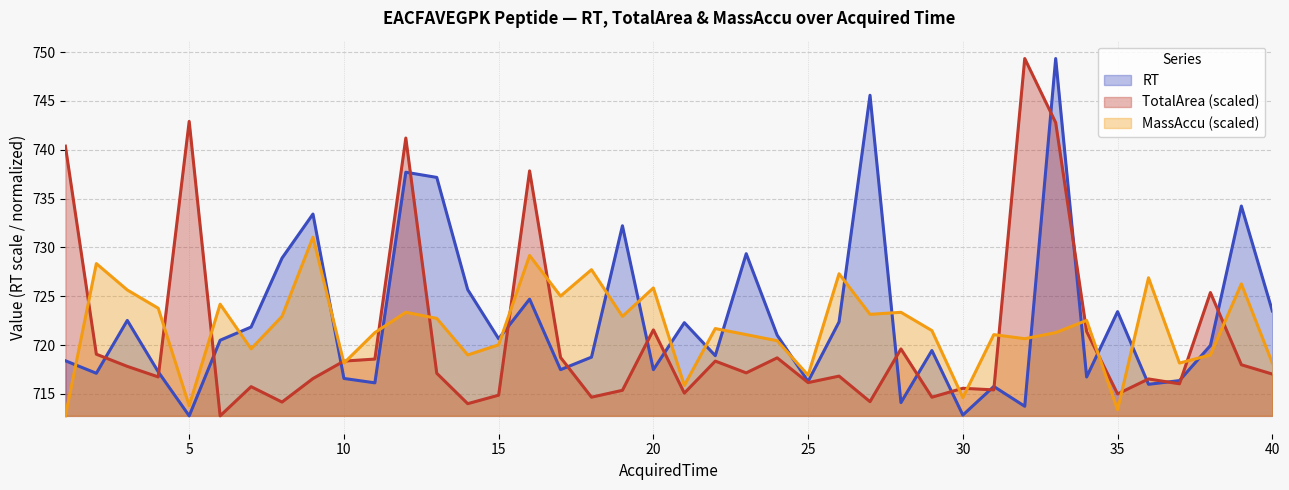

Reading left to right, extract all data points from this chart.

RT: 1=718.4	2=717.1	3=722.5	4=717.3	5=712.8	6=720.5	7=721.9	8=728.9	9=733.4	10=716.6	11=716.1	12=737.7	13=737.2	14=725.7	15=720.6	16=724.7	17=717.5	18=718.8	19=732.2	20=717.5	21=722.3	22=718.9	23=729.4	24=721.0	25=716.3	26=722.4	27=745.6	28=714.1	29=719.5	30=712.8	31=715.8	32=713.7	33=749.3	34=716.7	35=723.4	36=716.0	37=716.4	38=720.0	39=734.2	40=723.5
TotalArea: 1=740.4	2=719.1	3=717.8	4=716.7	5=742.9	6=712.8	7=715.7	8=714.2	9=716.6	10=718.4	11=718.6	12=741.2	13=717.1	14=714.0	15=714.9	16=737.8	17=718.7	18=714.7	19=715.4	20=721.6	21=715.1	22=718.4	23=717.2	24=718.7	25=716.2	26=716.8	27=714.2	28=719.6	29=714.7	30=715.6	31=715.4	32=749.3	33=742.8	34=721.4	35=715.0	36=716.5	37=716.0	38=725.4	39=718.0	40=717.0
MassAccu: 1=712.8	2=728.3	3=725.6	4=723.8	5=713.8	6=724.2	7=719.6	8=722.9	9=731.0	10=718.2	11=721.3	12=723.4	13=722.7	14=719.0	15=720.0	16=729.2	17=725.0	18=727.7	19=722.9	20=725.9	21=715.9	22=721.7	23=721.1	24=720.5	25=716.9	26=727.3	27=723.2	28=723.4	29=721.5	30=714.6	31=721.1	32=720.7	33=721.3	34=722.5	35=713.4	36=726.9	37=718.2	38=719.0	39=726.3	40=718.2